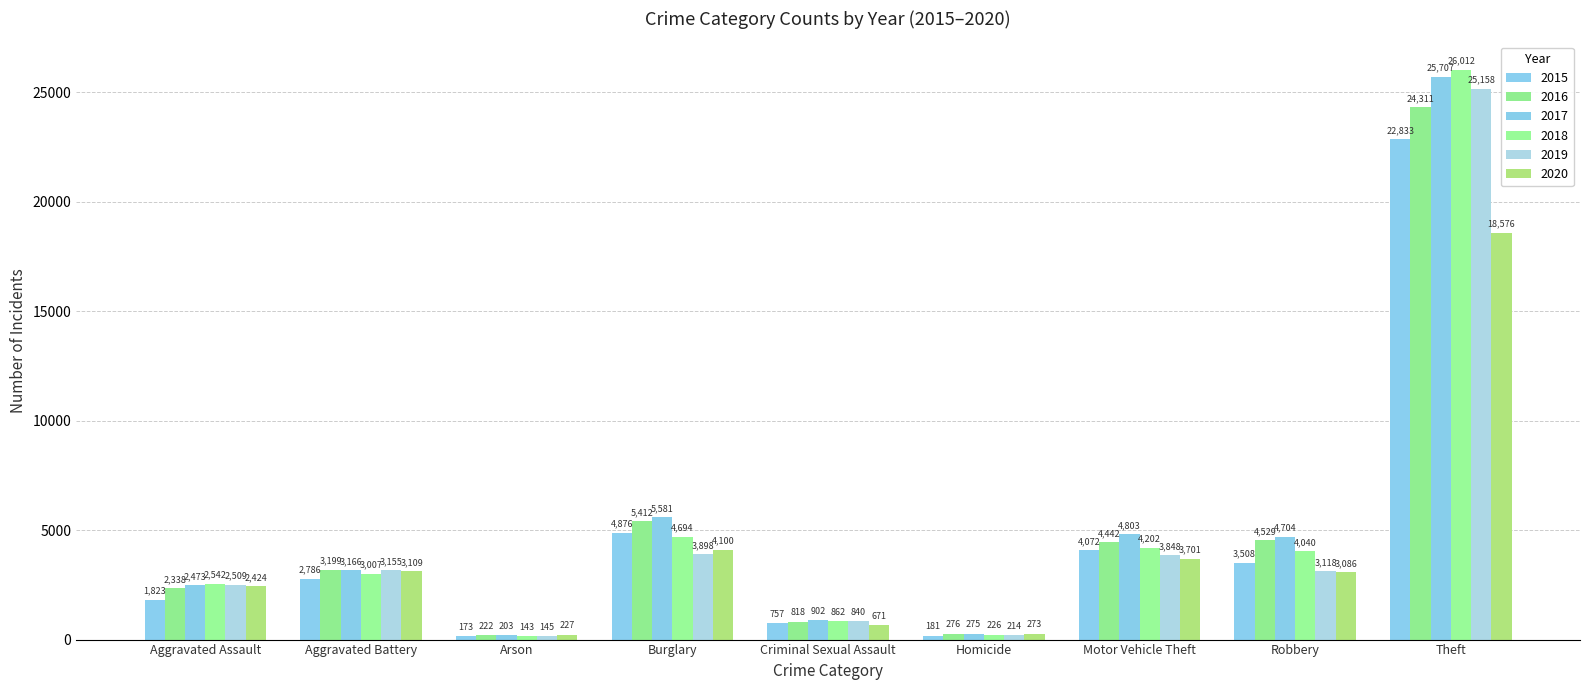

At Arson, list the series in order from largest to smallest.

2020, 2016, 2017, 2015, 2019, 2018